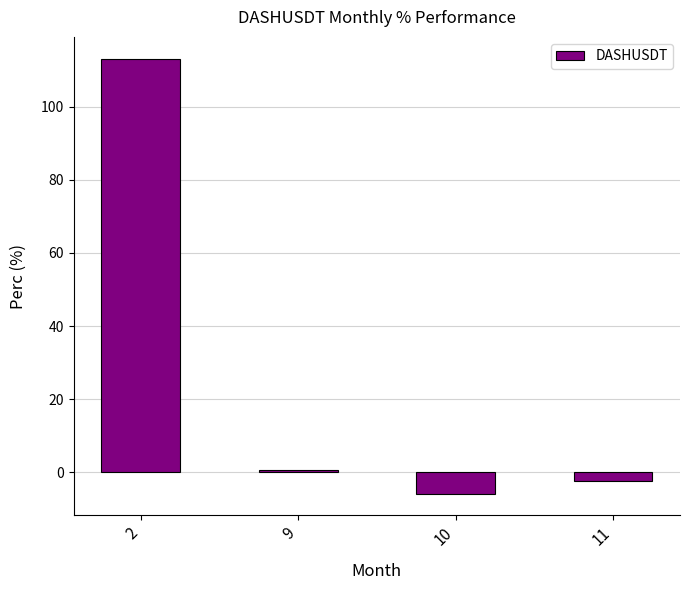

True or false: the data shows 0.7 at 9.

True